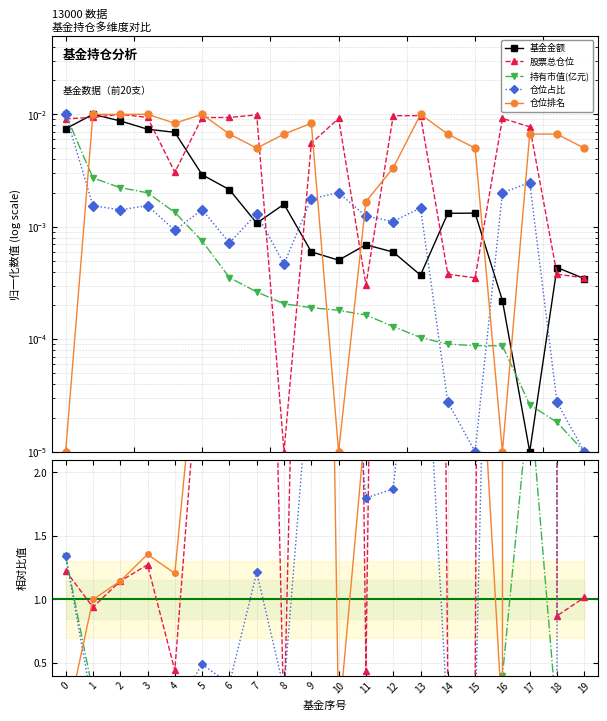

What is the greatest value displayed?

775.1